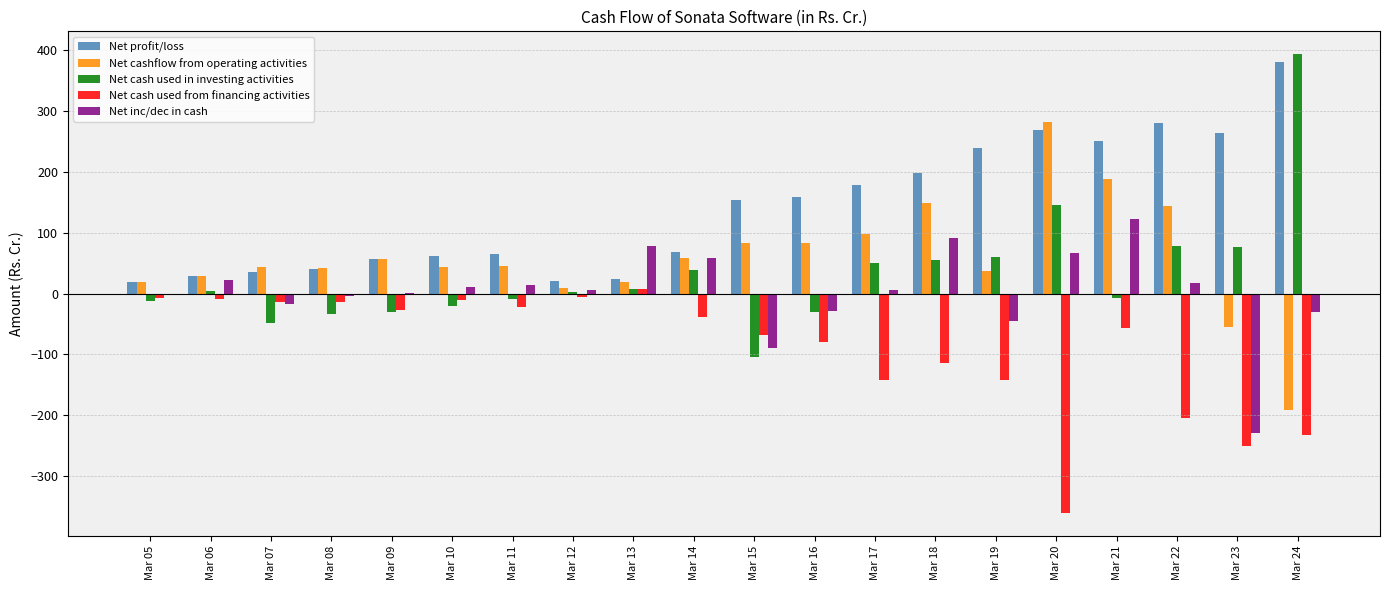

What are all the series names shown in the legend?

Net profit/loss, Net cashflow from operating activities, Net cash used in investing activities, Net cash used from financing activities, Net inc/dec in cash